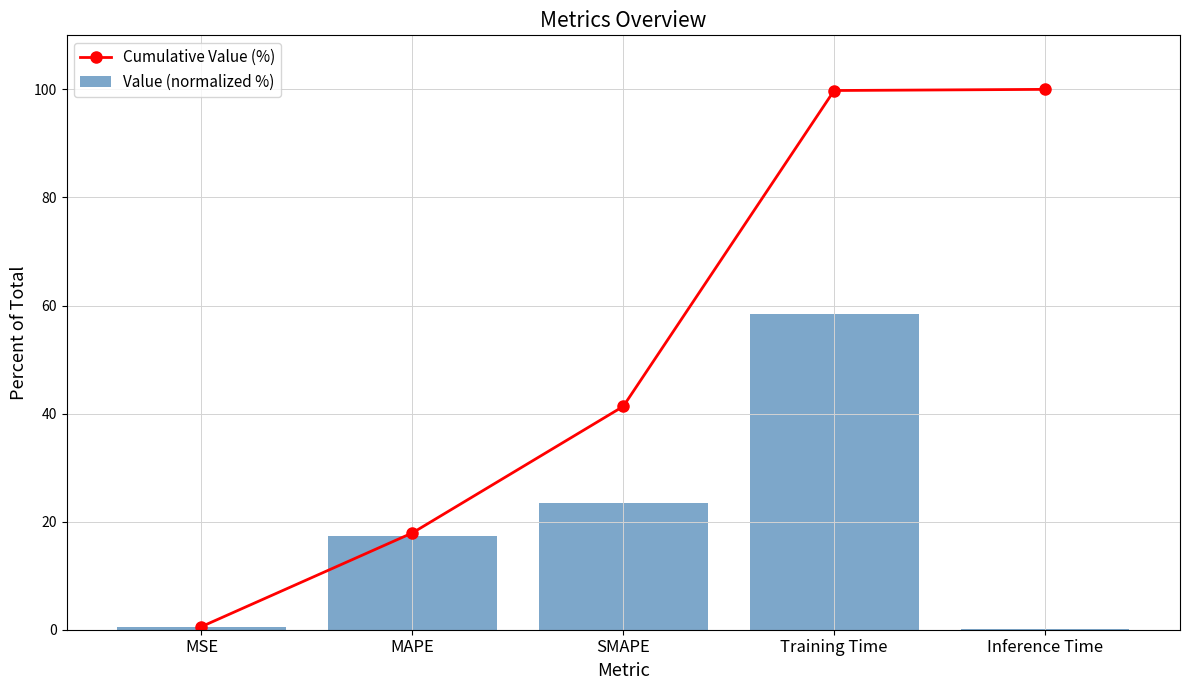

The value of Value (normalized %) at SMAPE is 23.4. True or false?

True